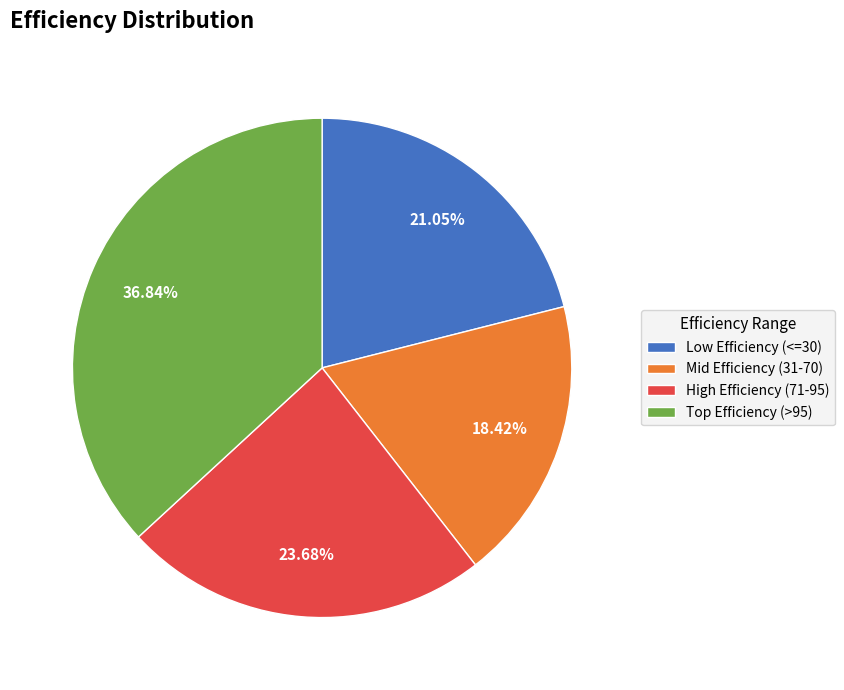

Combined, do Mid Efficiency (31-70) and Low Efficiency (<=30) account for over 50%?

No